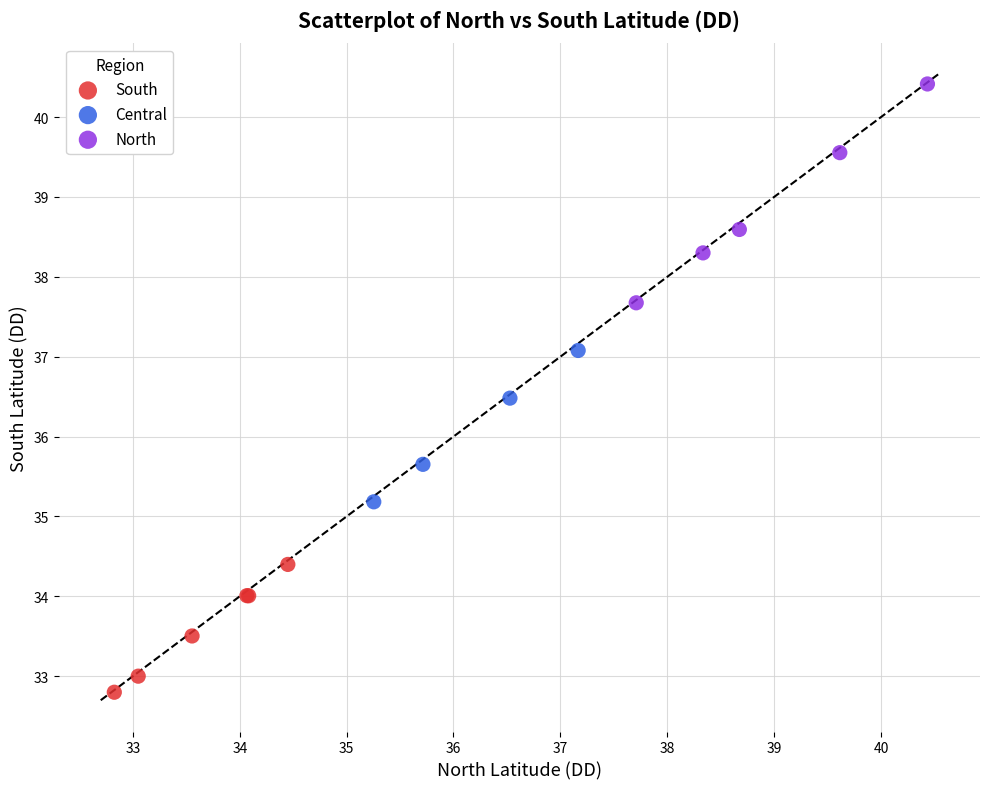

Which series has the largest Y range (max minus min)?

North